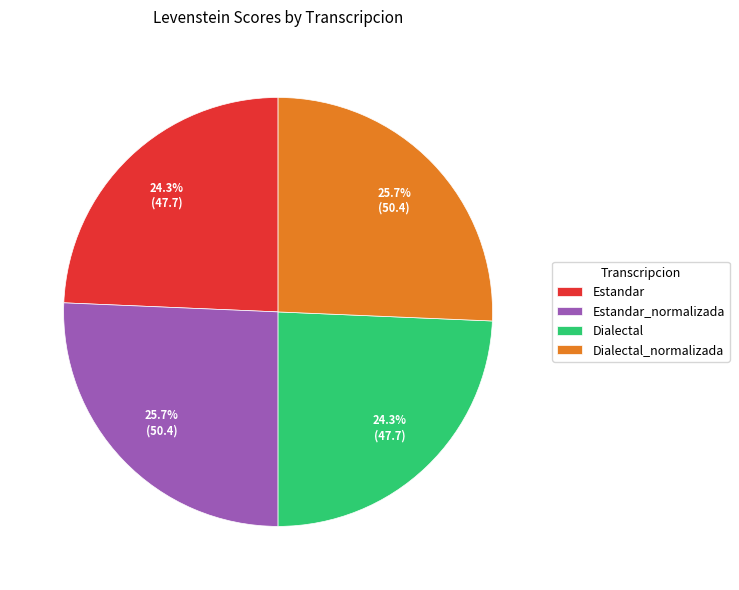

Does any single category account for the majority?

No